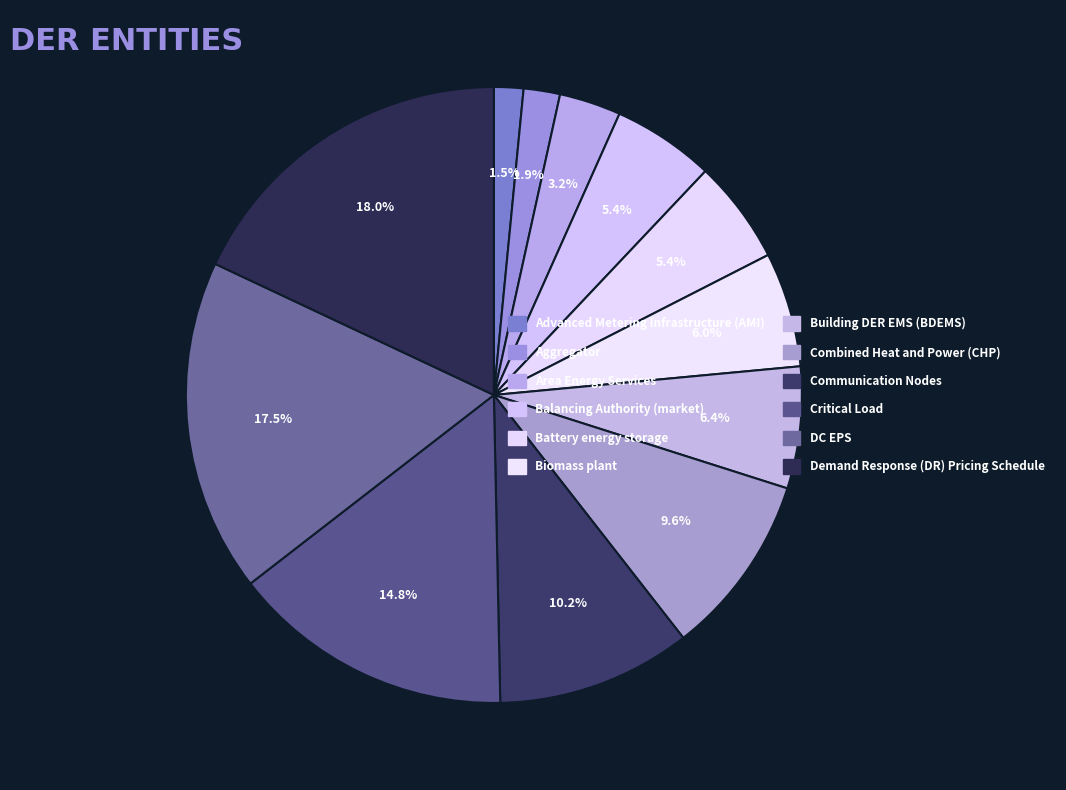

Approximately how many times larger is the value at Communication Nodes compared to Building DER EMS (BDEMS)?

1.6